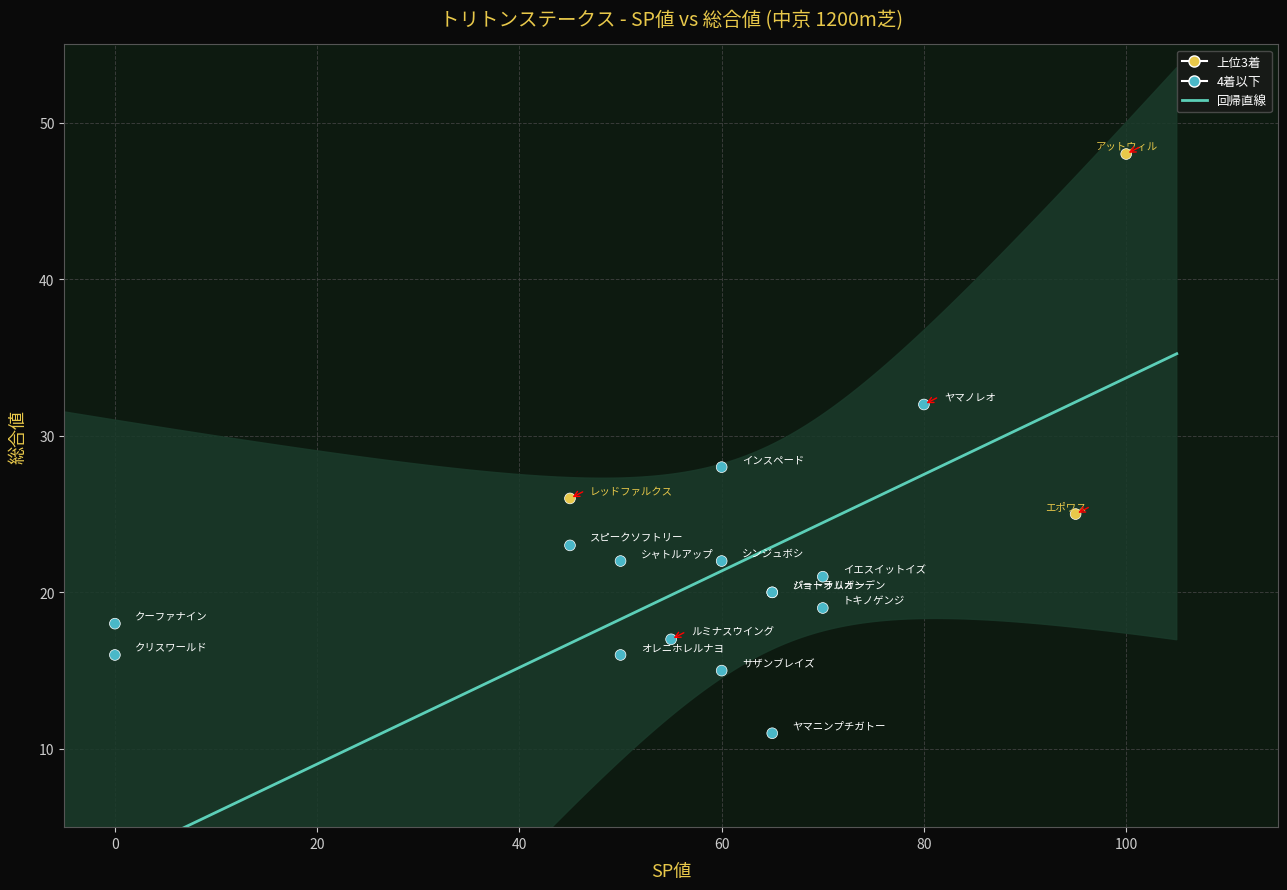

What Y value in the scatter plot is closest to 29?

28